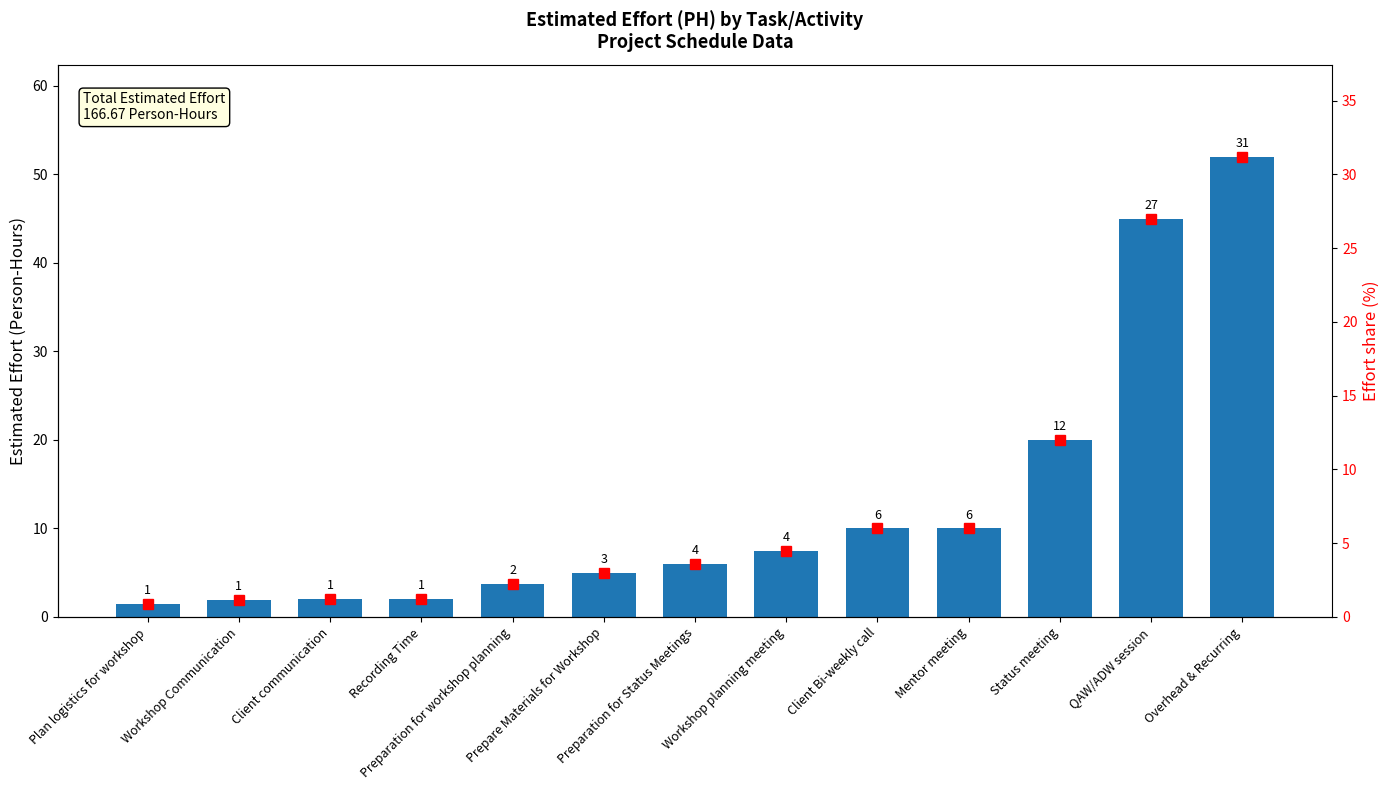

At which category is the sum across all series the highest?

Overhead & Recurring